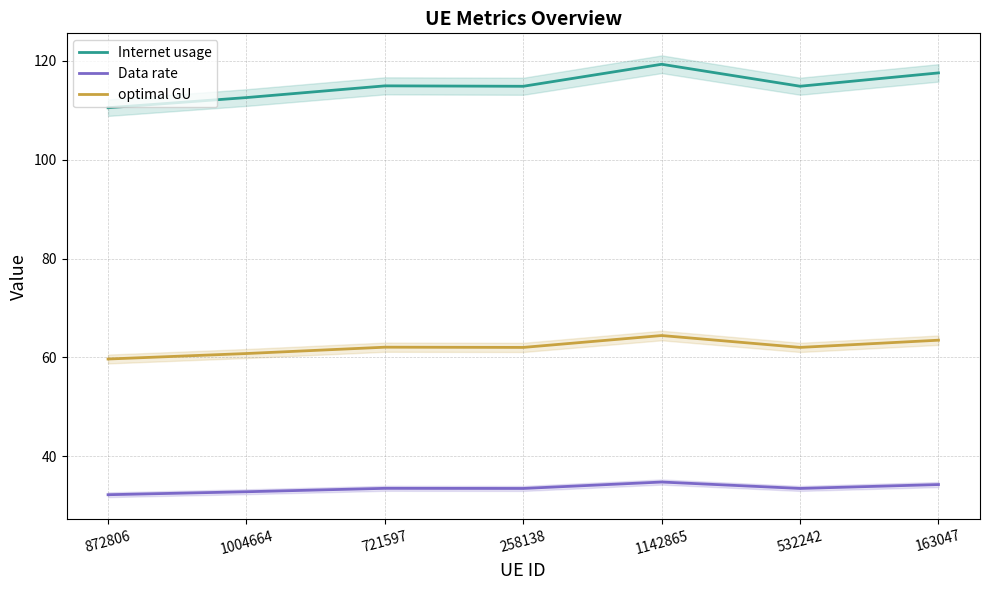

Between 163047 and 1004664, which is larger?

163047